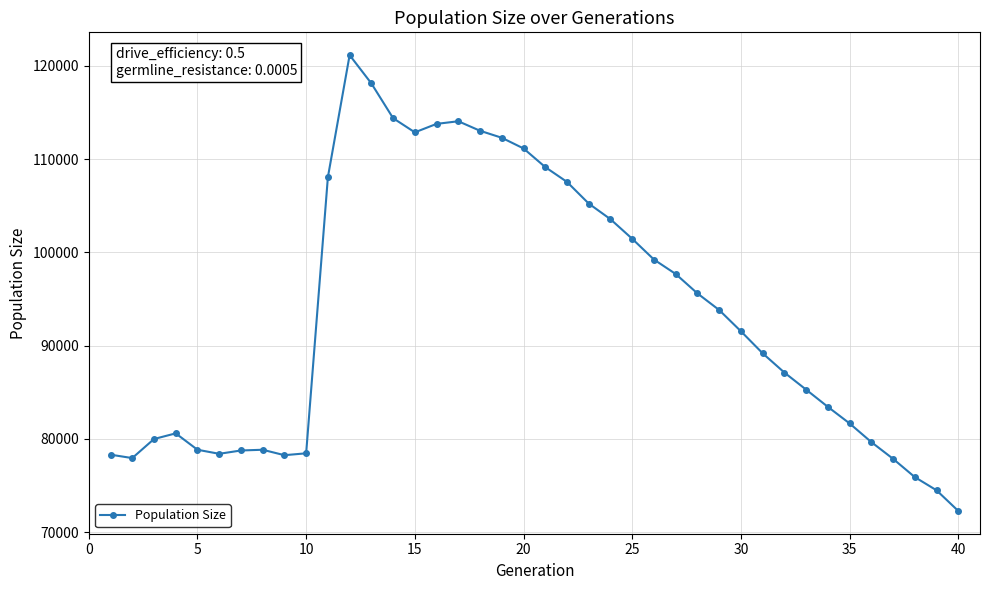

What is the minimum value shown in the chart?

72282